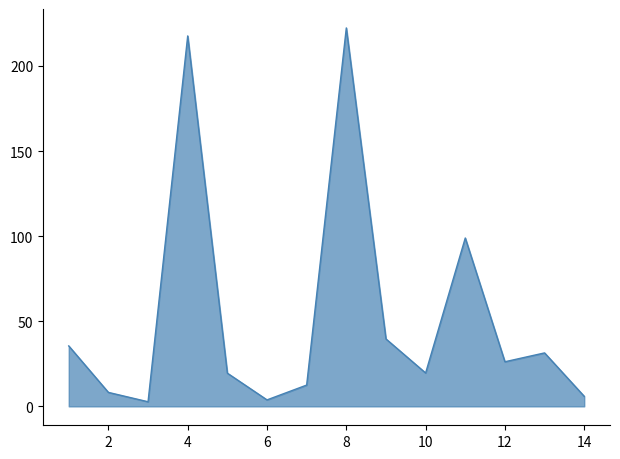

How many data points does each series have?

14